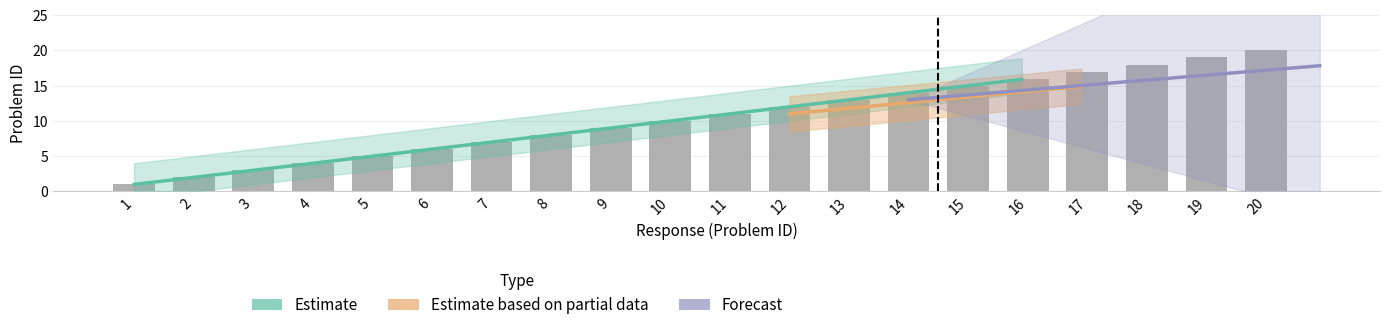

Rank the categories by value from highest to lowest.

20, 19, 18, 17, 16, 15, 14, 13, 12, 11, 10, 9, 8, 7, 6, 5, 4, 3, 2, 1